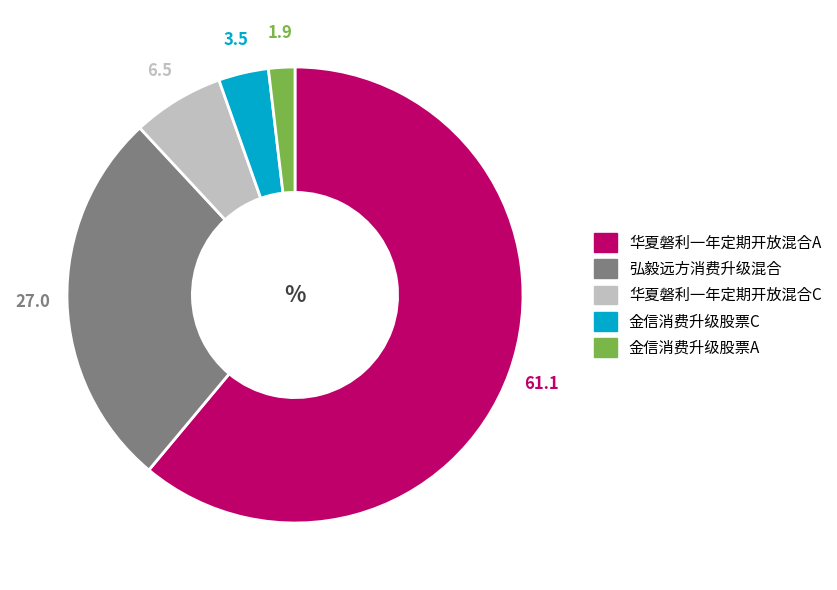

Which category accounts for the majority?

华夏磐利一年定期开放混合A